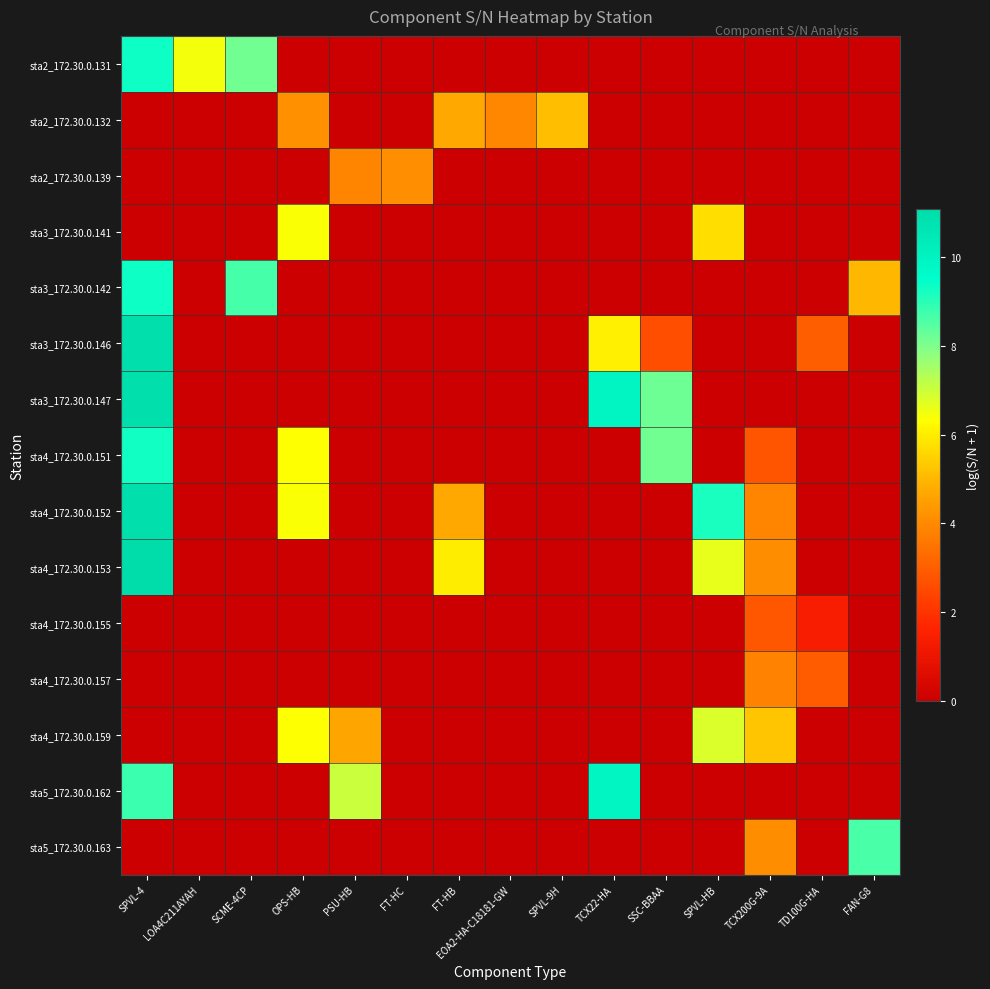

Reading left to right, list all the values displayed in this chart.

sta2_172.30.0.131: SPVL-4=9.3	LOA4C211AYAH=6.5	SCME-4CP=8.2	OPS-HB=0.0	PSU-HB=0.0	FT-HC=0.0	FT-HB=0.0	EOA2-HA-C18181-GW=0.0	SPVL-9H=0.0	TCX22-HA=0.0	SSC-BBAA=0.0	SPVL-HB=0.0	TCX200G-9A=0.0	TD100G-HA=0.0	FAN-G8=0.0
sta2_172.30.0.132: SPVL-4=0.0	LOA4C211AYAH=0.0	SCME-4CP=0.0	OPS-HB=4.2	PSU-HB=0.0	FT-HC=0.0	FT-HB=4.7	EOA2-HA-C18181-GW=4.0	SPVL-9H=5.1	TCX22-HA=0.0	SSC-BBAA=0.0	SPVL-HB=0.0	TCX200G-9A=0.0	TD100G-HA=0.0	FAN-G8=0.0
sta2_172.30.0.139: SPVL-4=0.0	LOA4C211AYAH=0.0	SCME-4CP=0.0	OPS-HB=0.0	PSU-HB=3.9	FT-HC=4.1	FT-HB=0.0	EOA2-HA-C18181-GW=0.0	SPVL-9H=0.0	TCX22-HA=0.0	SSC-BBAA=0.0	SPVL-HB=0.0	TCX200G-9A=0.0	TD100G-HA=0.0	FAN-G8=0.0
sta3_172.30.0.141: SPVL-4=0.0	LOA4C211AYAH=0.0	SCME-4CP=0.0	OPS-HB=6.4	PSU-HB=0.0	FT-HC=0.0	FT-HB=0.0	EOA2-HA-C18181-GW=0.0	SPVL-9H=0.0	TCX22-HA=0.0	SSC-BBAA=0.0	SPVL-HB=5.7	TCX200G-9A=0.0	TD100G-HA=0.0	FAN-G8=0.0
sta3_172.30.0.142: SPVL-4=9.3	LOA4C211AYAH=0.0	SCME-4CP=8.7	OPS-HB=0.0	PSU-HB=0.0	FT-HC=0.0	FT-HB=0.0	EOA2-HA-C18181-GW=0.0	SPVL-9H=0.0	TCX22-HA=0.0	SSC-BBAA=0.0	SPVL-HB=0.0	TCX200G-9A=0.0	TD100G-HA=0.0	FAN-G8=5.0
sta3_172.30.0.146: SPVL-4=10.9	LOA4C211AYAH=0.0	SCME-4CP=0.0	OPS-HB=0.0	PSU-HB=0.0	FT-HC=0.0	FT-HB=0.0	EOA2-HA-C18181-GW=0.0	SPVL-9H=0.0	TCX22-HA=6.0	SSC-BBAA=2.6	SPVL-HB=0.0	TCX200G-9A=0.0	TD100G-HA=3.0	FAN-G8=0.0
sta3_172.30.0.147: SPVL-4=10.9	LOA4C211AYAH=0.0	SCME-4CP=0.0	OPS-HB=0.0	PSU-HB=0.0	FT-HC=0.0	FT-HB=0.0	EOA2-HA-C18181-GW=0.0	SPVL-9H=0.0	TCX22-HA=9.9	SSC-BBAA=8.2	SPVL-HB=0.0	TCX200G-9A=0.0	TD100G-HA=0.0	FAN-G8=0.0
sta4_172.30.0.151: SPVL-4=9.3	LOA4C211AYAH=0.0	SCME-4CP=0.0	OPS-HB=6.4	PSU-HB=0.0	FT-HC=0.0	FT-HB=0.0	EOA2-HA-C18181-GW=0.0	SPVL-9H=0.0	TCX22-HA=0.0	SSC-BBAA=8.1	SPVL-HB=0.0	TCX200G-9A=2.8	TD100G-HA=0.0	FAN-G8=0.0
sta4_172.30.0.152: SPVL-4=10.9	LOA4C211AYAH=0.0	SCME-4CP=0.0	OPS-HB=6.4	PSU-HB=0.0	FT-HC=0.0	FT-HB=4.7	EOA2-HA-C18181-GW=0.0	SPVL-9H=0.0	TCX22-HA=0.0	SSC-BBAA=0.0	SPVL-HB=9.2	TCX200G-9A=3.9	TD100G-HA=0.0	FAN-G8=0.0
sta4_172.30.0.153: SPVL-4=11.1	LOA4C211AYAH=0.0	SCME-4CP=0.0	OPS-HB=0.0	PSU-HB=0.0	FT-HC=0.0	FT-HB=6.0	EOA2-HA-C18181-GW=0.0	SPVL-9H=0.0	TCX22-HA=0.0	SSC-BBAA=0.0	SPVL-HB=6.6	TCX200G-9A=4.1	TD100G-HA=0.0	FAN-G8=0.0
sta4_172.30.0.155: SPVL-4=0.0	LOA4C211AYAH=0.0	SCME-4CP=0.0	OPS-HB=0.0	PSU-HB=0.0	FT-HC=0.0	FT-HB=0.0	EOA2-HA-C18181-GW=0.0	SPVL-9H=0.0	TCX22-HA=0.0	SSC-BBAA=0.0	SPVL-HB=0.0	TCX200G-9A=2.8	TD100G-HA=1.4	FAN-G8=0.0
sta4_172.30.0.157: SPVL-4=0.0	LOA4C211AYAH=0.0	SCME-4CP=0.0	OPS-HB=0.0	PSU-HB=0.0	FT-HC=0.0	FT-HB=0.0	EOA2-HA-C18181-GW=0.0	SPVL-9H=0.0	TCX22-HA=0.0	SSC-BBAA=0.0	SPVL-HB=0.0	TCX200G-9A=3.8	TD100G-HA=2.9	FAN-G8=0.0
sta4_172.30.0.159: SPVL-4=0.0	LOA4C211AYAH=0.0	SCME-4CP=0.0	OPS-HB=6.4	PSU-HB=4.7	FT-HC=0.0	FT-HB=0.0	EOA2-HA-C18181-GW=0.0	SPVL-9H=0.0	TCX22-HA=0.0	SSC-BBAA=0.0	SPVL-HB=6.8	TCX200G-9A=5.2	TD100G-HA=0.0	FAN-G8=0.0
sta5_172.30.0.162: SPVL-4=8.8	LOA4C211AYAH=0.0	SCME-4CP=0.0	OPS-HB=0.0	PSU-HB=7.0	FT-HC=0.0	FT-HB=0.0	EOA2-HA-C18181-GW=0.0	SPVL-9H=0.0	TCX22-HA=9.9	SSC-BBAA=0.0	SPVL-HB=0.0	TCX200G-9A=0.0	TD100G-HA=0.0	FAN-G8=0.0
sta5_172.30.0.163: SPVL-4=0.0	LOA4C211AYAH=0.0	SCME-4CP=0.0	OPS-HB=0.0	PSU-HB=0.0	FT-HC=0.0	FT-HB=0.0	EOA2-HA-C18181-GW=0.0	SPVL-9H=0.0	TCX22-HA=0.0	SSC-BBAA=0.0	SPVL-HB=0.0	TCX200G-9A=4.1	TD100G-HA=0.0	FAN-G8=8.7